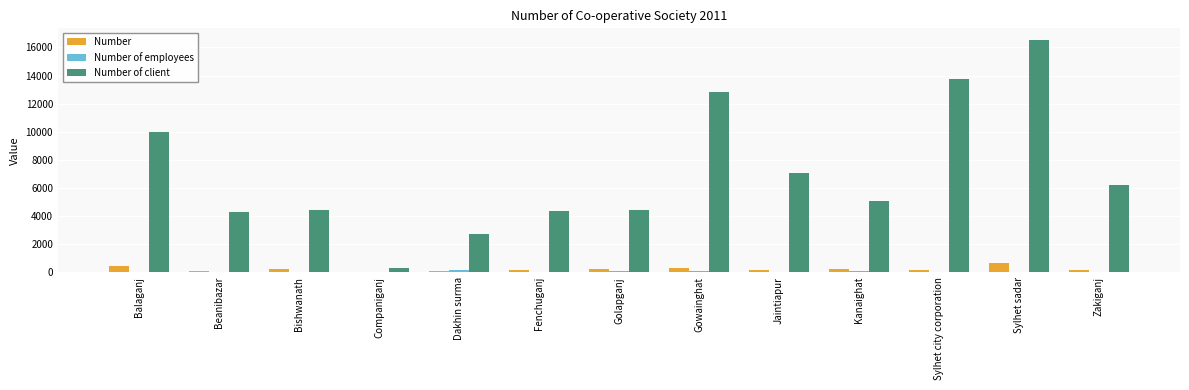

Are the bars horizontal?

No